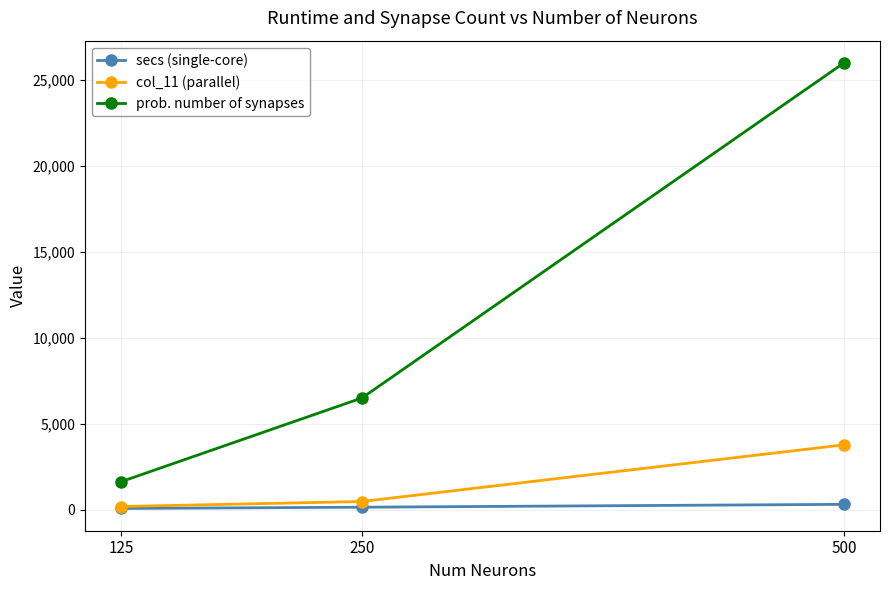

List the series in order of their peak value, lowest first.

secs (single-core), col_11 (parallel), prob. number of synapses